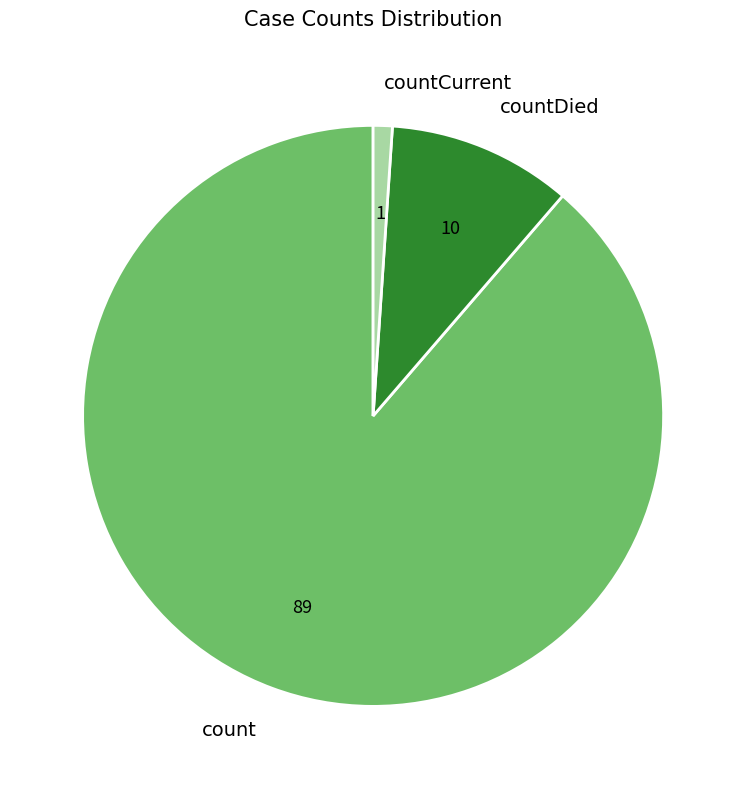

Which slice is the smallest?

countCurrent